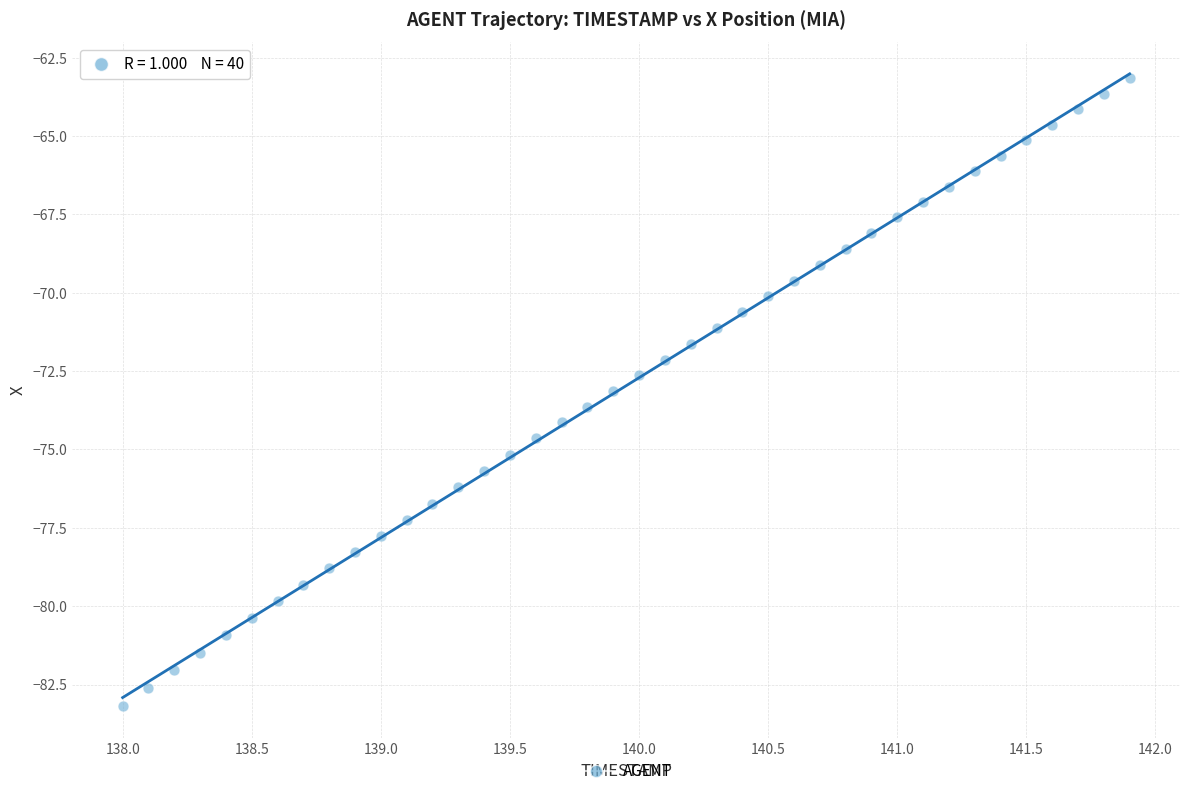

What is the range of Y values (max minus min)?

20.0